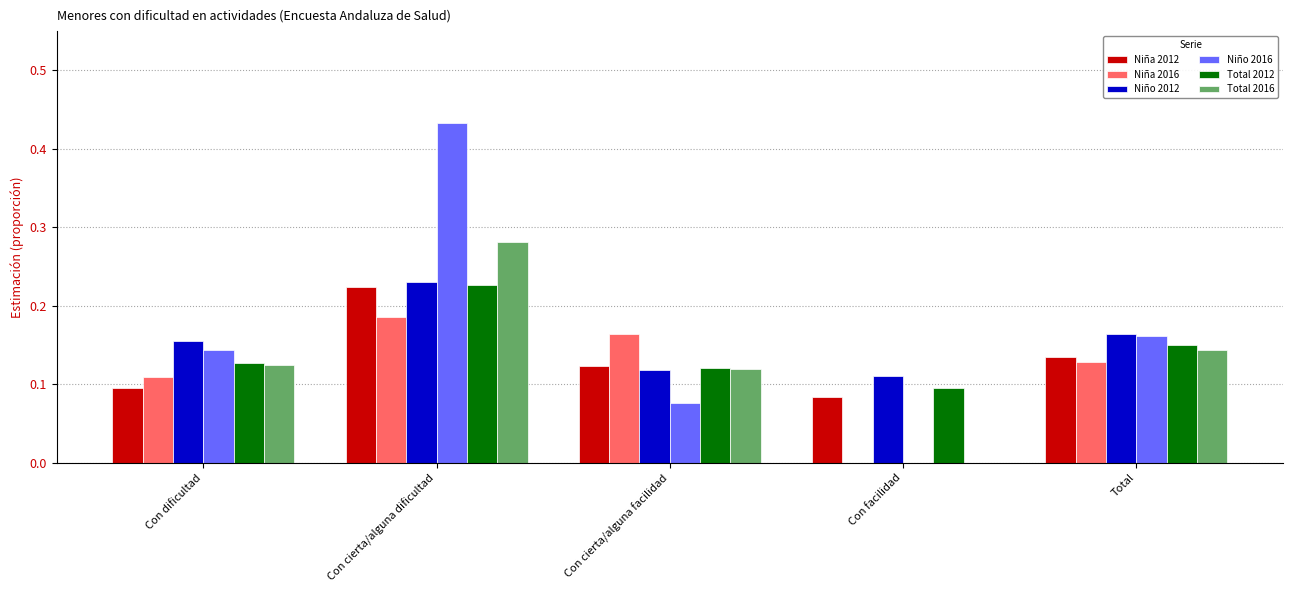

Which category has the highest value in the Total 2016 series?

Con cierta/alguna dificultad